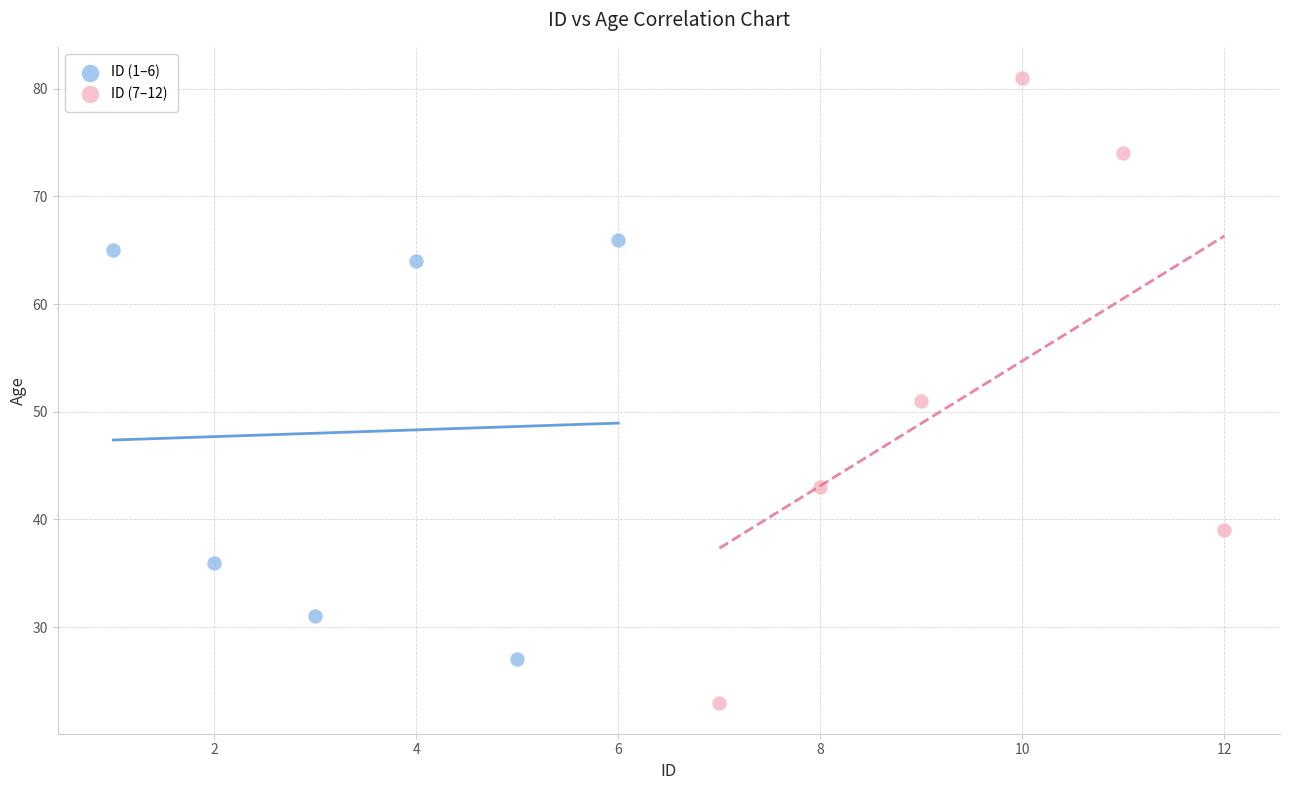

What are all the series names shown in the legend?

ID (1–6), ID (7–12)